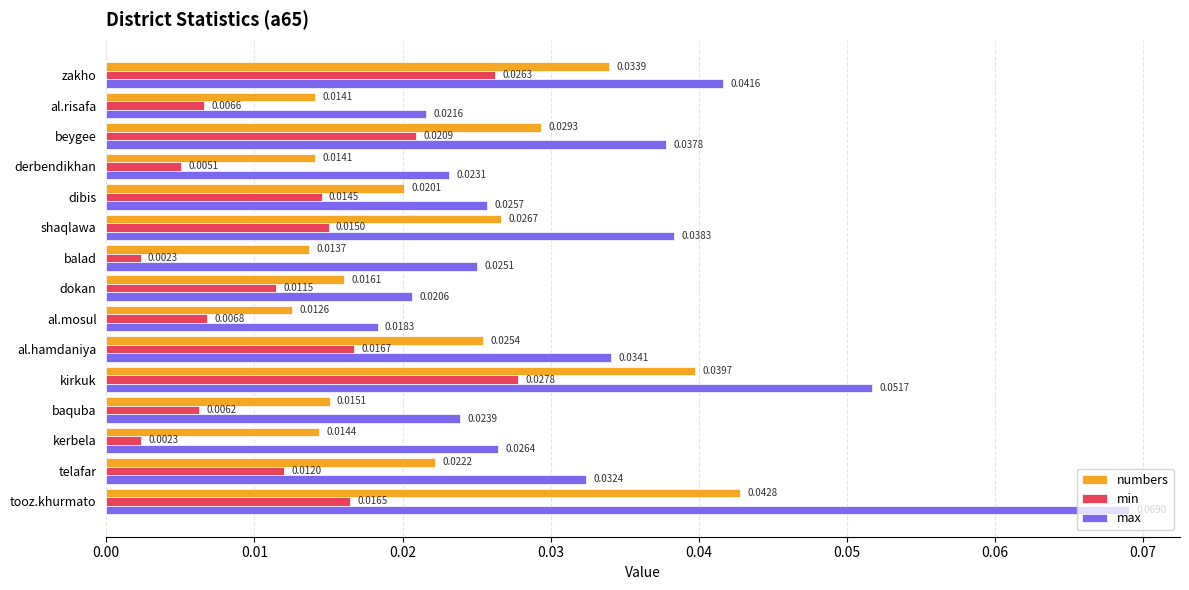

Which series has the largest total across all categories?

max